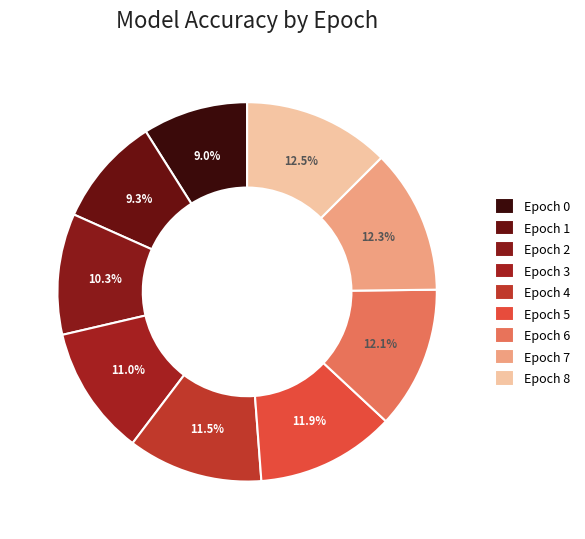

Which slice is the largest?

Epoch 8